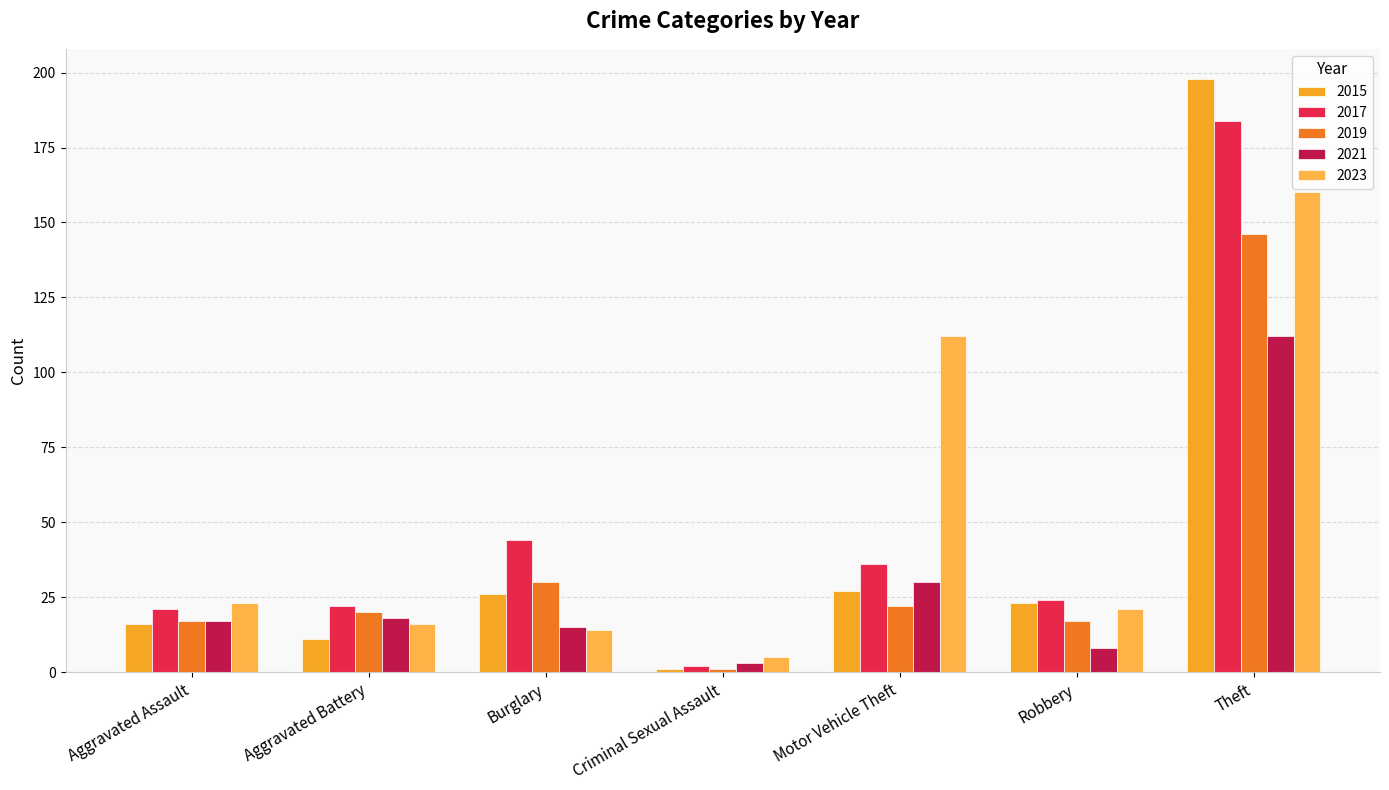

What is the difference between the maximum and minimum values in the 2023 series?

155